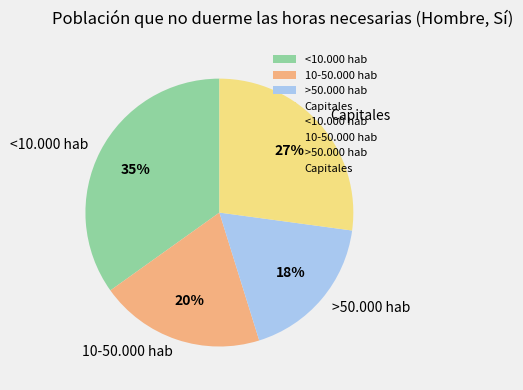

Does 10-50.000 hab represent more than half of the total?

No